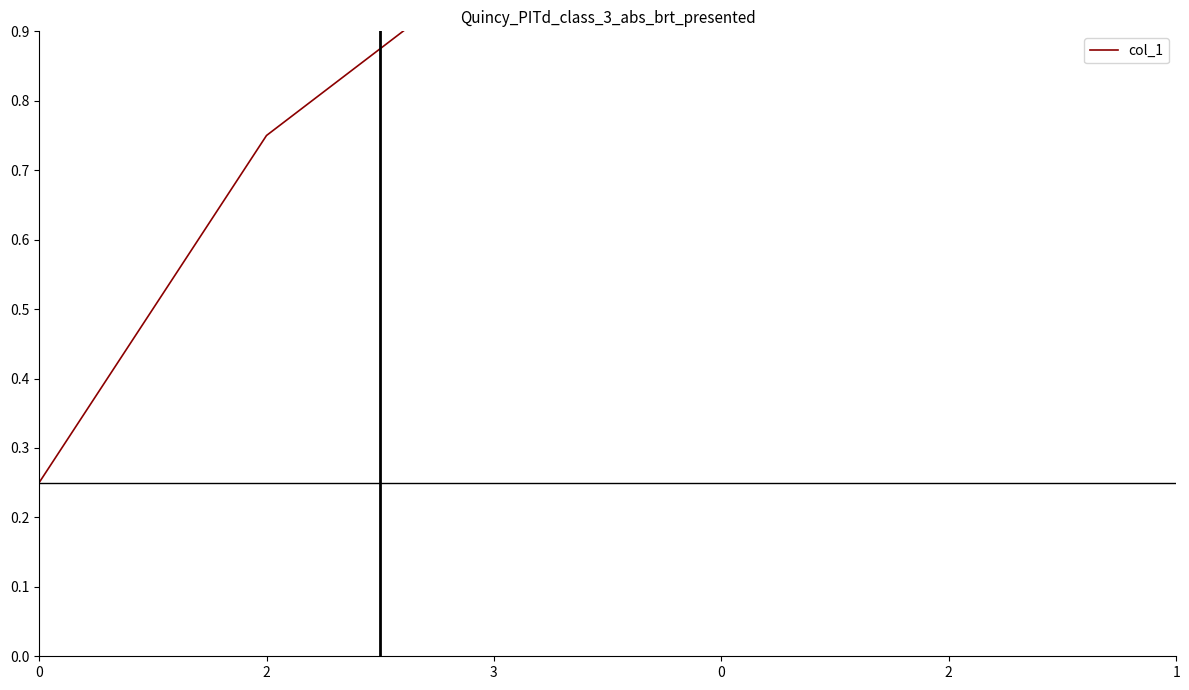

List the labels in order of value, smallest first.

0, 2, 3, 0, 2, 1